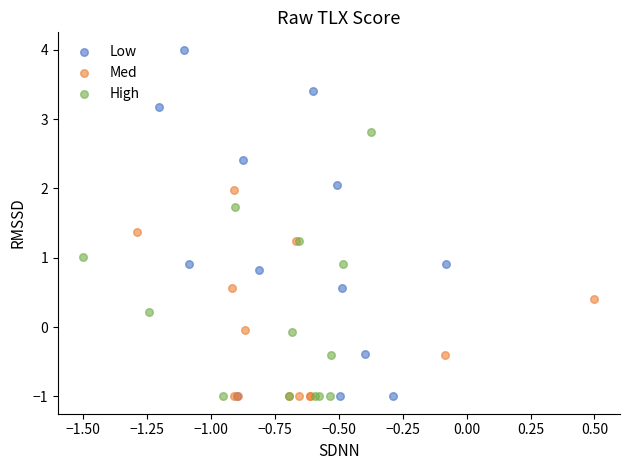

Which series reaches the maximum Y coordinate?

Low